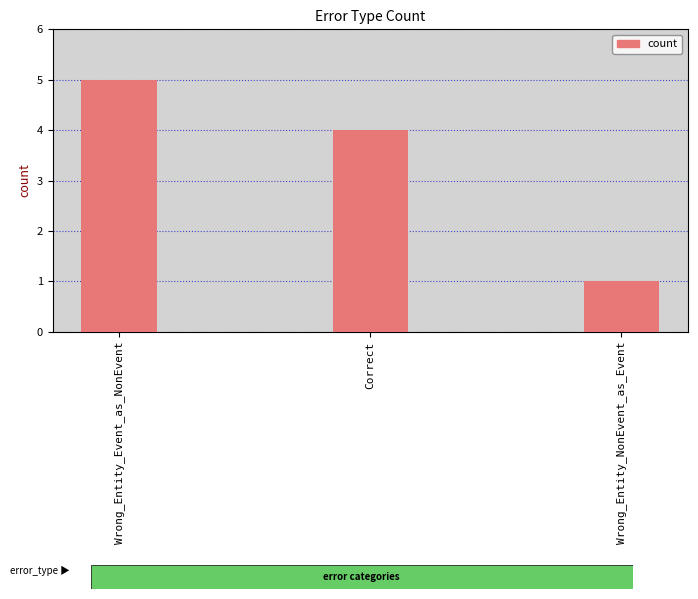

What is the change in value from Correct to Wrong_Entity_NonEvent_as_Event?

-3